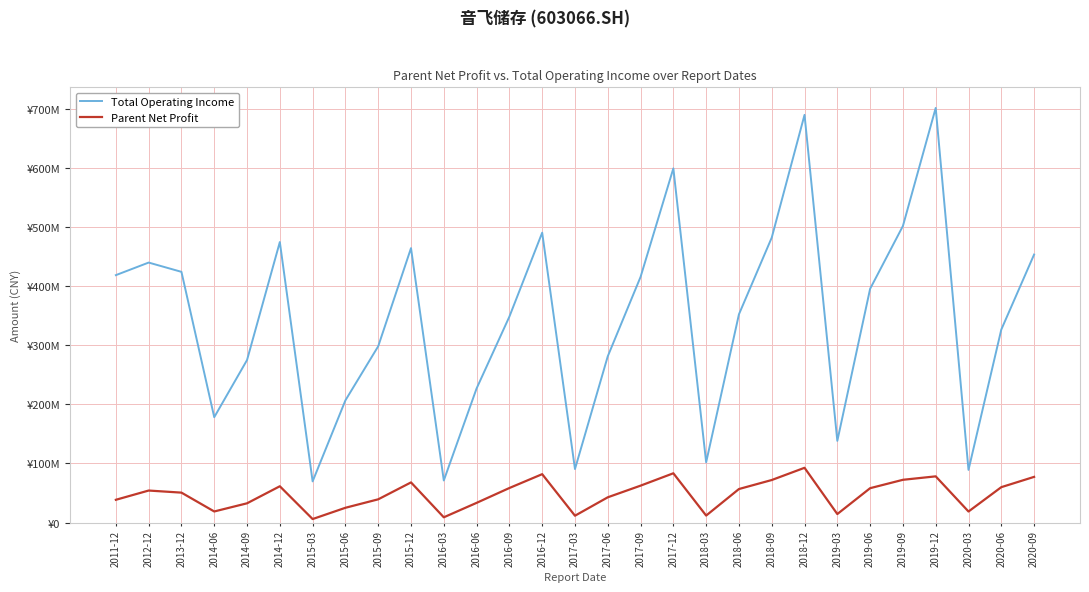

At which category does Parent Net Profit reach its first local valley?

2014-06